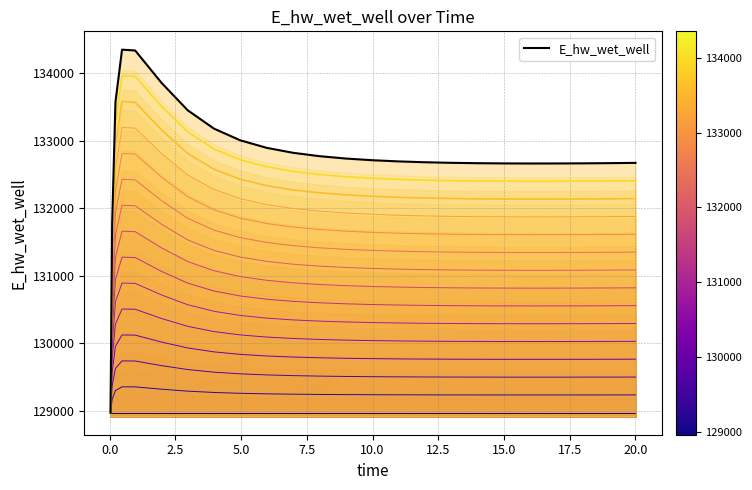

Reading left to right, what are all the values shown in this chart?

contour_0: 128966.9	128966.9	128966.9	128966.9	128966.9	128966.9	128966.9	128966.9	128966.9	128966.9	128966.9	128966.9	128966.9	128966.9	128966.9	128966.9	128966.9	128966.9	128966.9	128966.9	128966.9	128966.9	128966.9	128966.9	128966.9
E_hw_wet_well: 128966.9	131775.0	133573.2	134350.3	134338.2	133859.2	133451.1	133179.0	133006.0	132895.0	132821.7	132771.6	132736.6	132711.7	132693.9	132681.4	132672.7	132667.2	132664.0	132662.9	132663.3	132665.0	132667.8	132671.6	132671.7